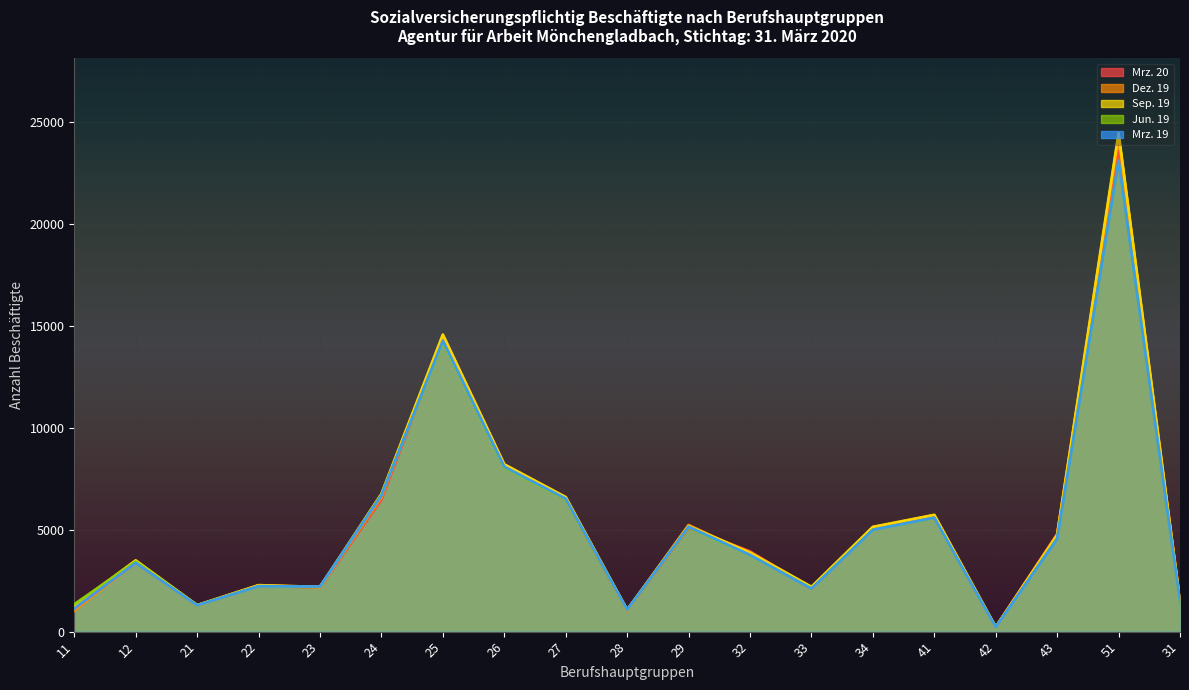

Which series has the widest spread of values?

Sep. 19